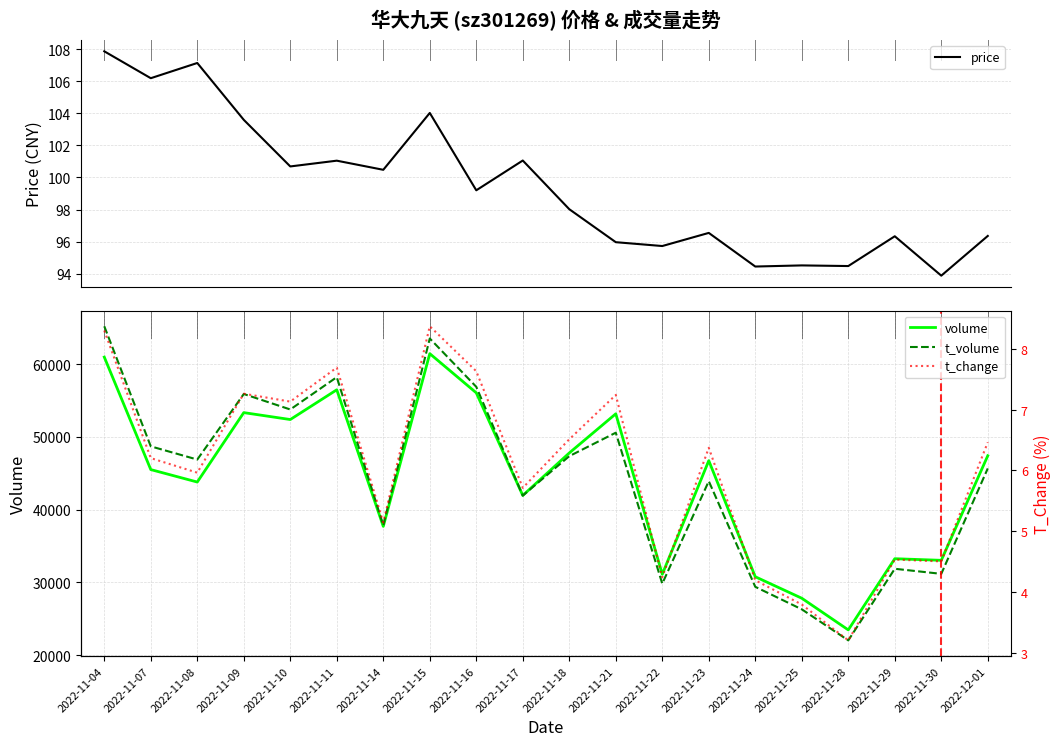

At which label does price reach its peak?

2022-11-04